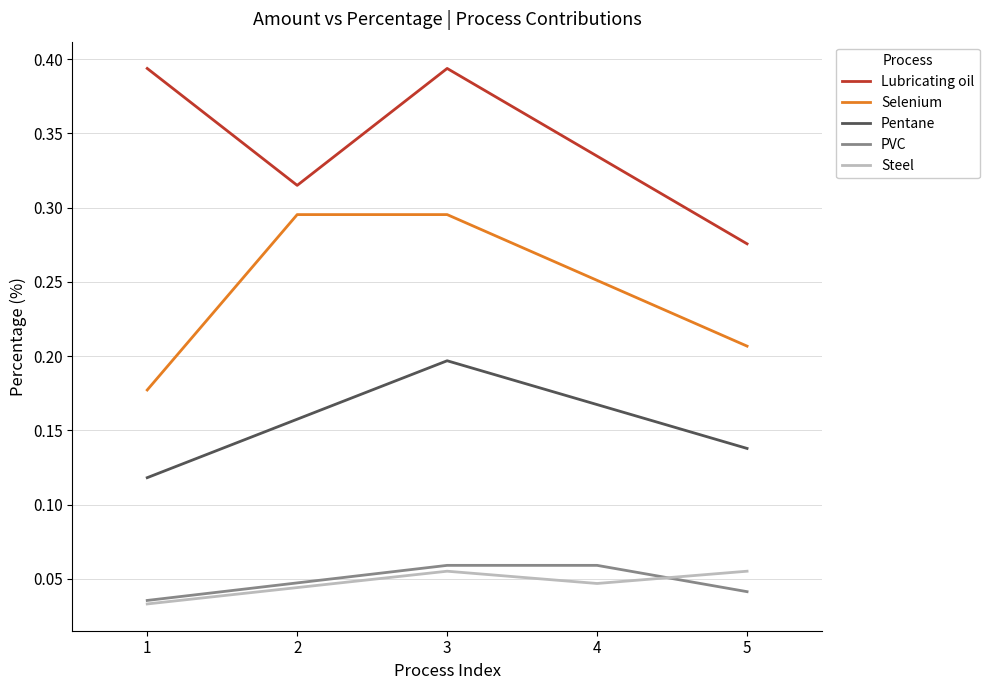

At which category is the sum across all series the highest?

3